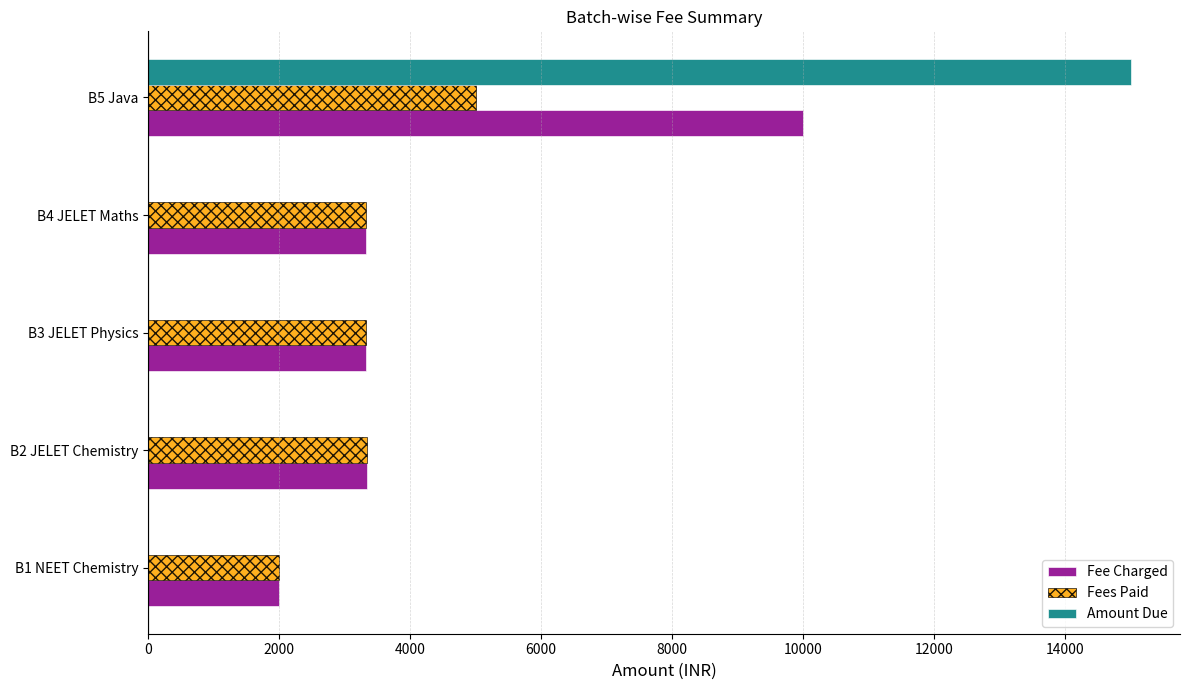

At which category is the sum across all series the highest?

B5 Java